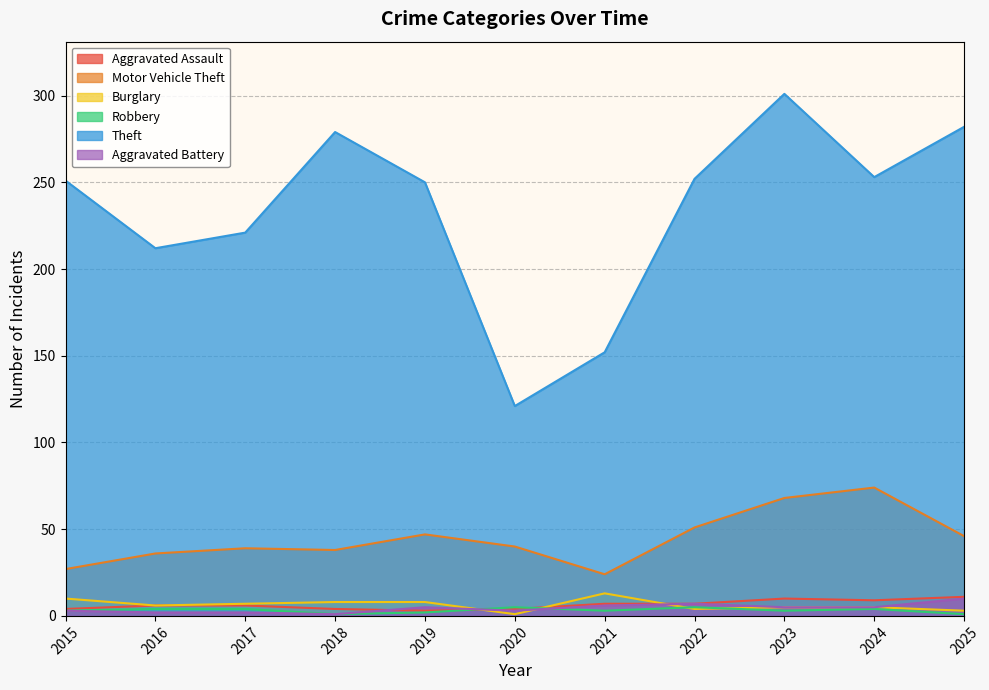

Is the value of Theft at 2022 greater than the value of Burglary at 2025?

Yes